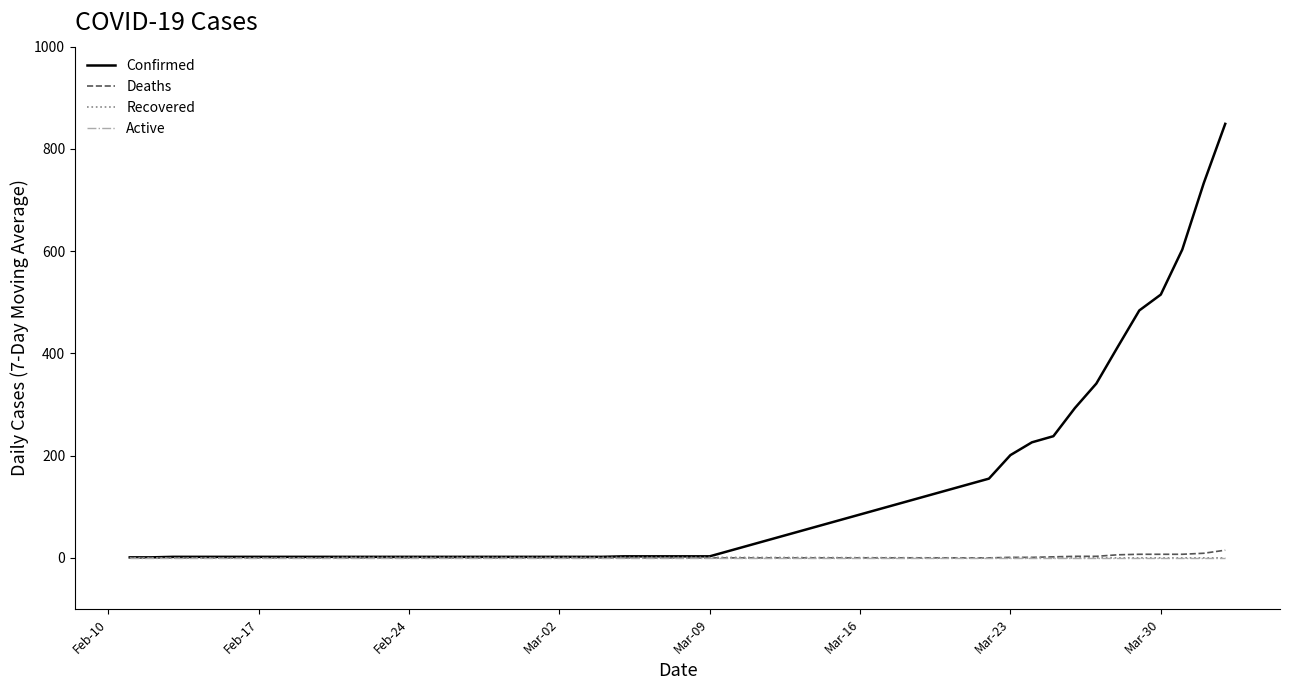

Which series has the largest total across all categories?

Confirmed